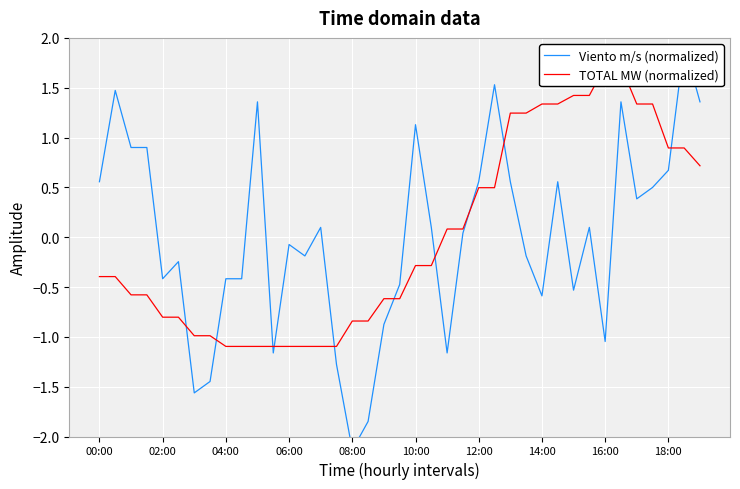

What is the label of the 24th point from the left?

23